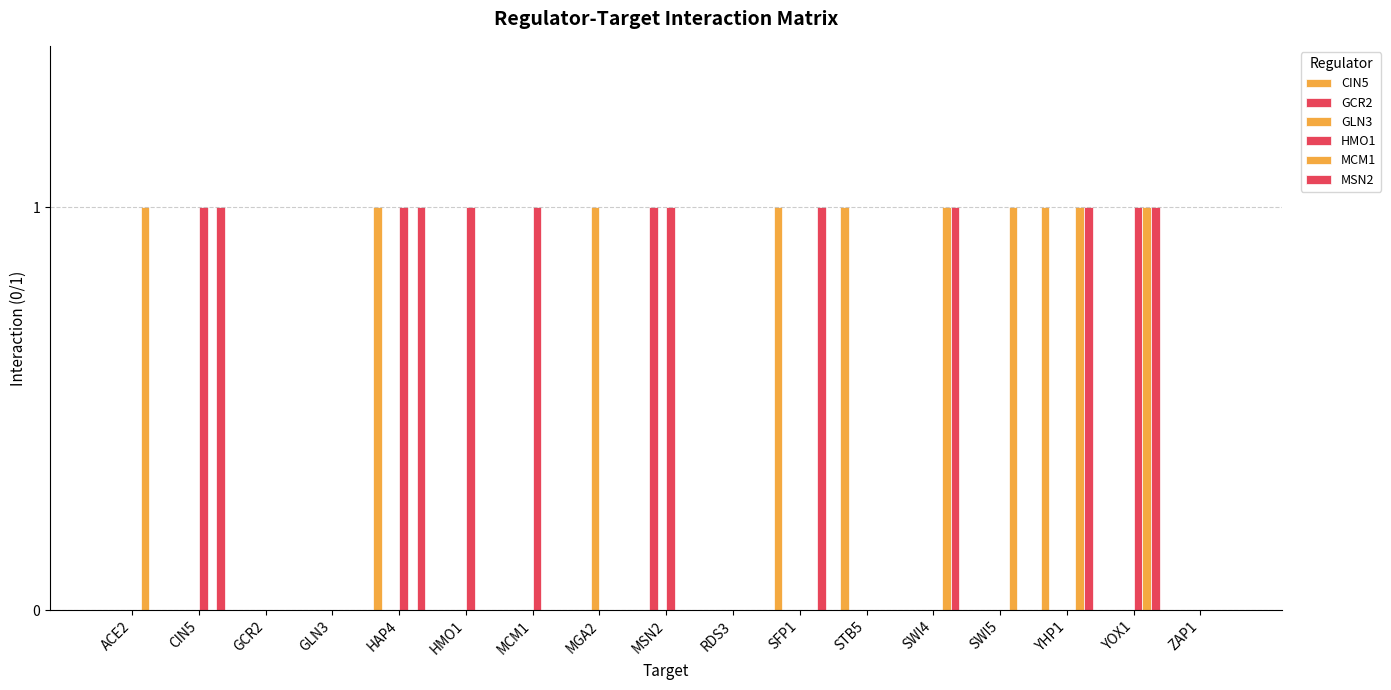

How many groups of bars are there?

17